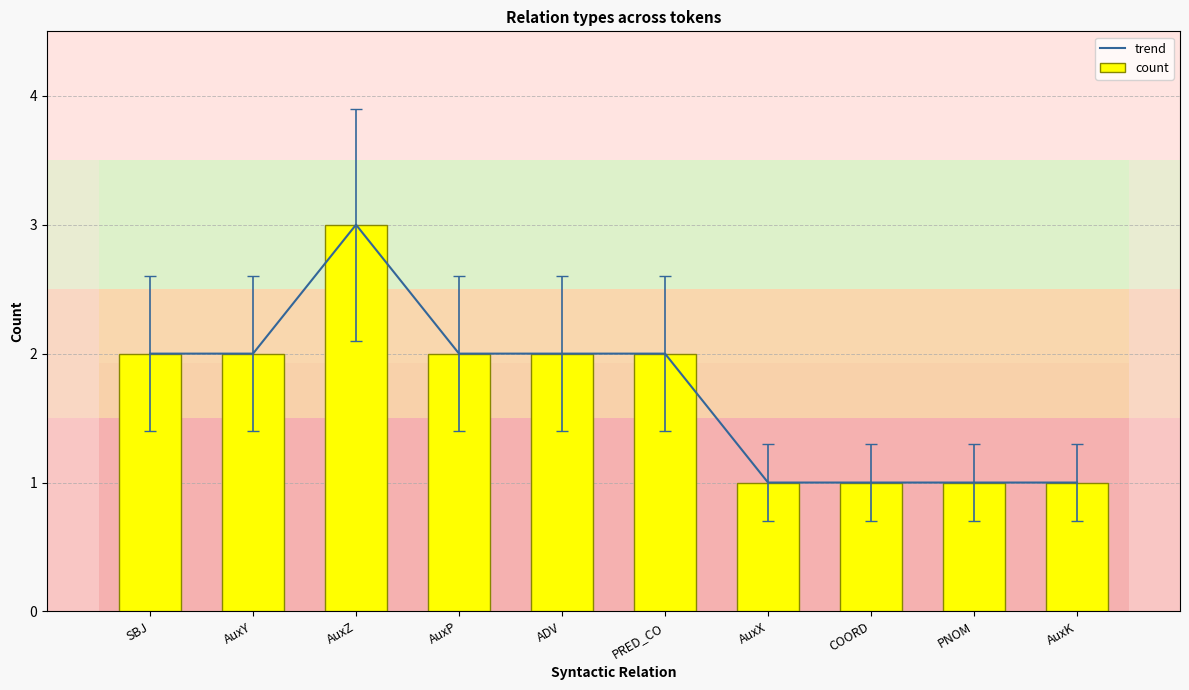

Rank the series by their maximum value, from highest to lowest.

trend, count